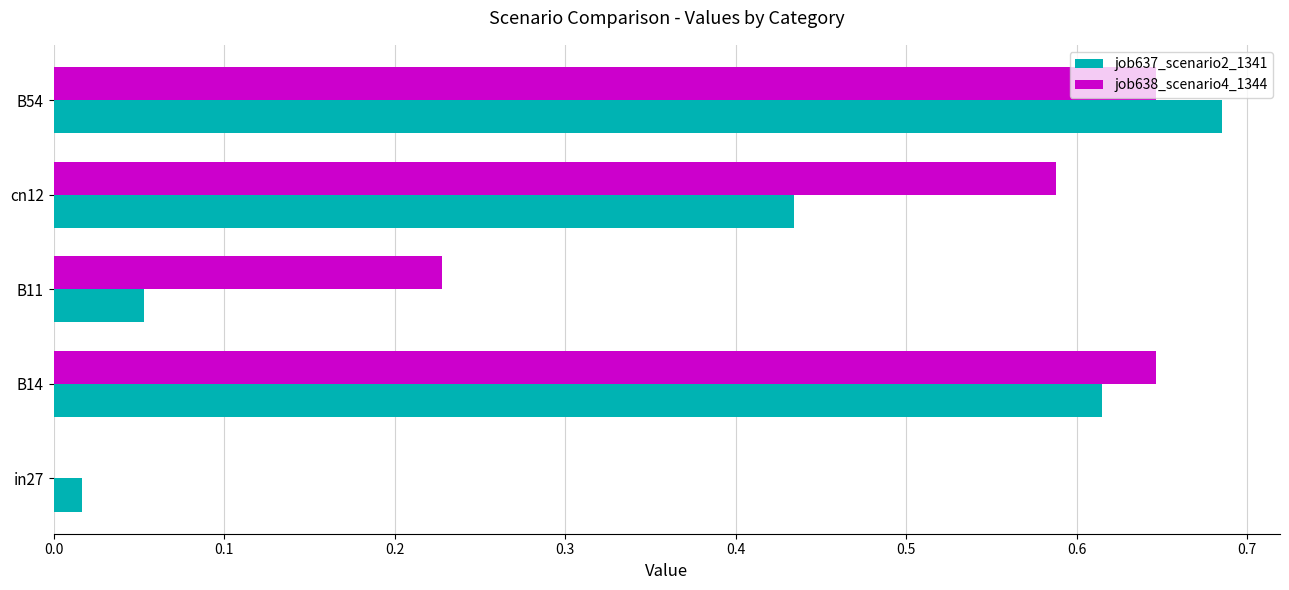

What is the sum of the job638_scenario4_1344 values at cn12 and B54?

1.2